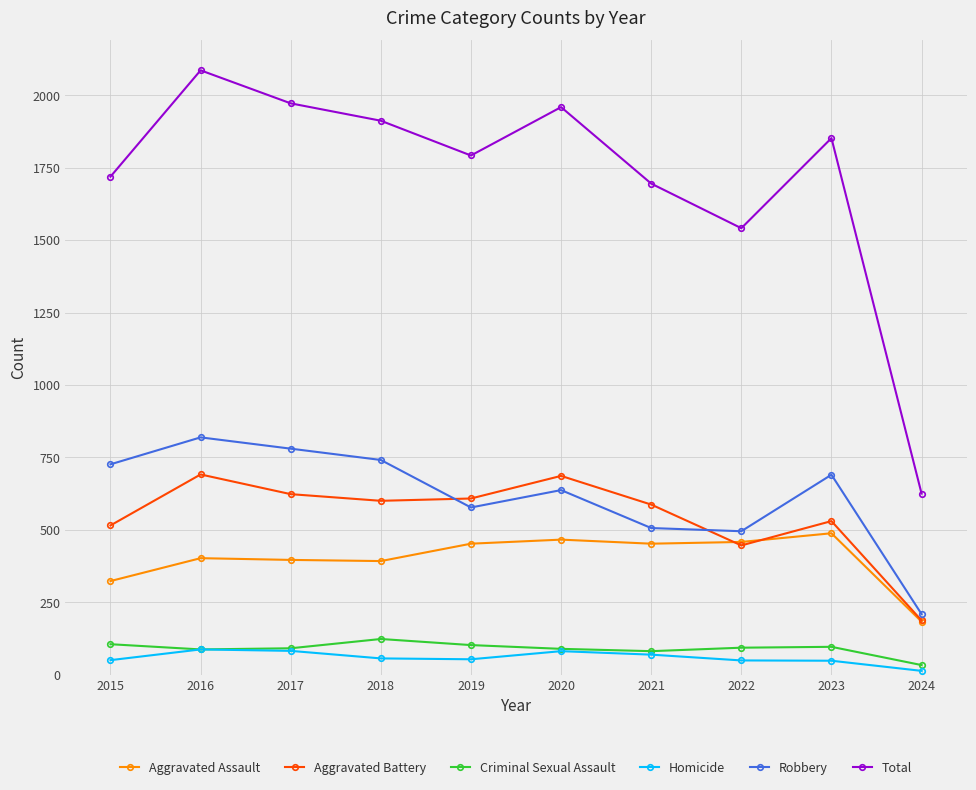

What is the total value across all series at 2023?

3704